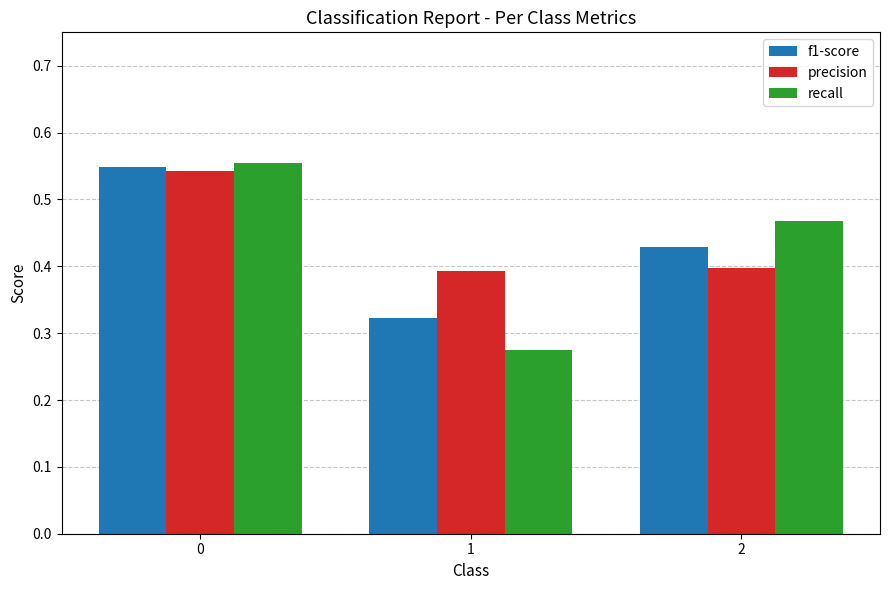

At 1, list the series in order from smallest to largest.

recall, f1-score, precision